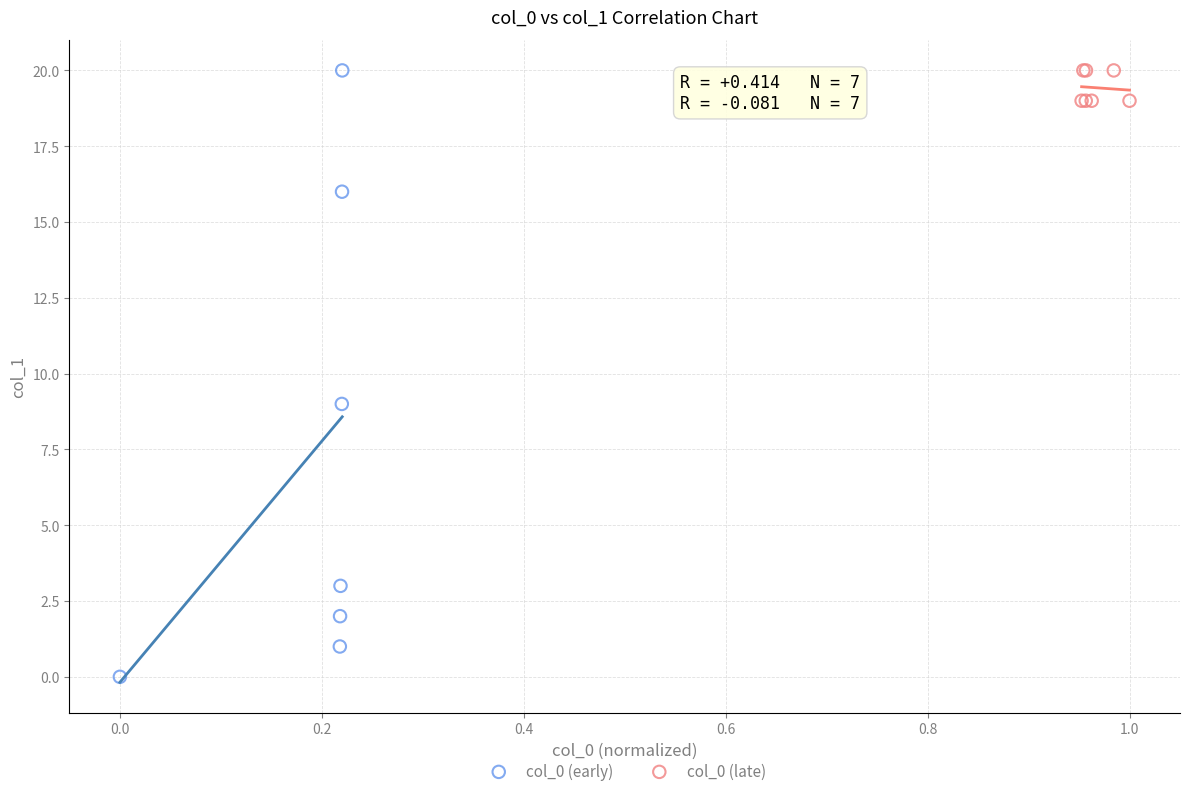

Which series reaches the minimum Y coordinate?

col_0 (early)